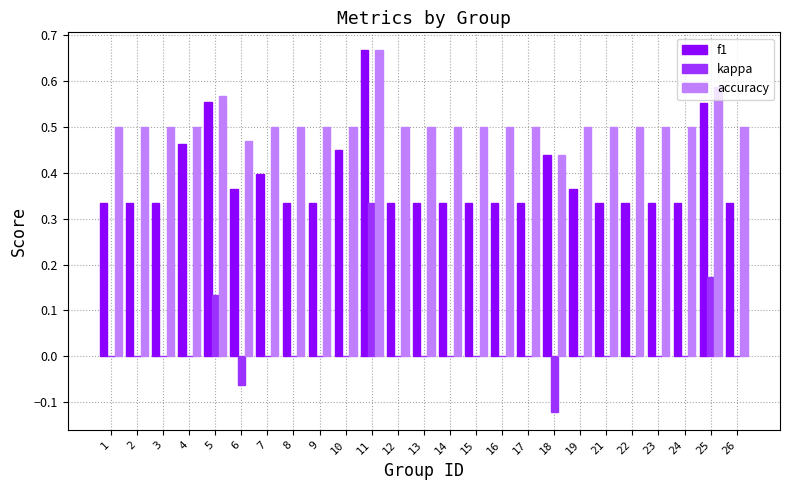

What is the total value across all series at 16?

0.8